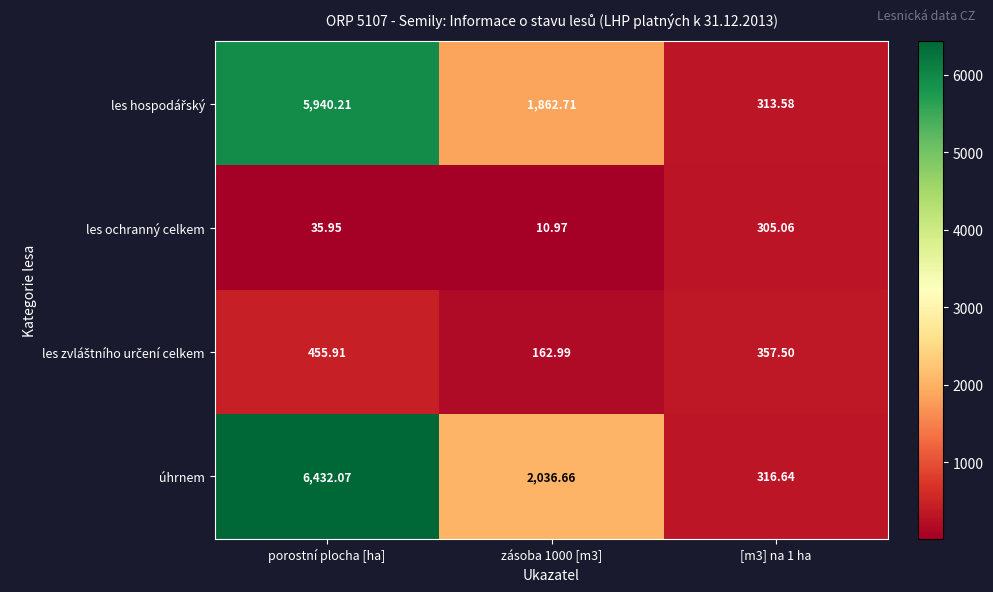

Which series has the largest range (max minus min)?

úhrnem